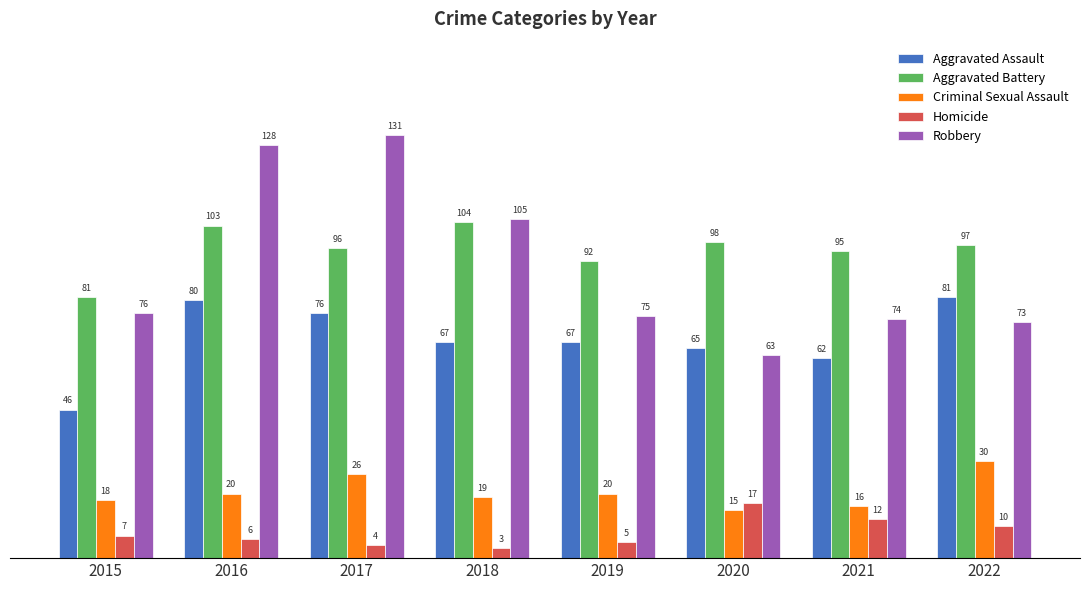

At which category is the sum across all series the highest?

2016